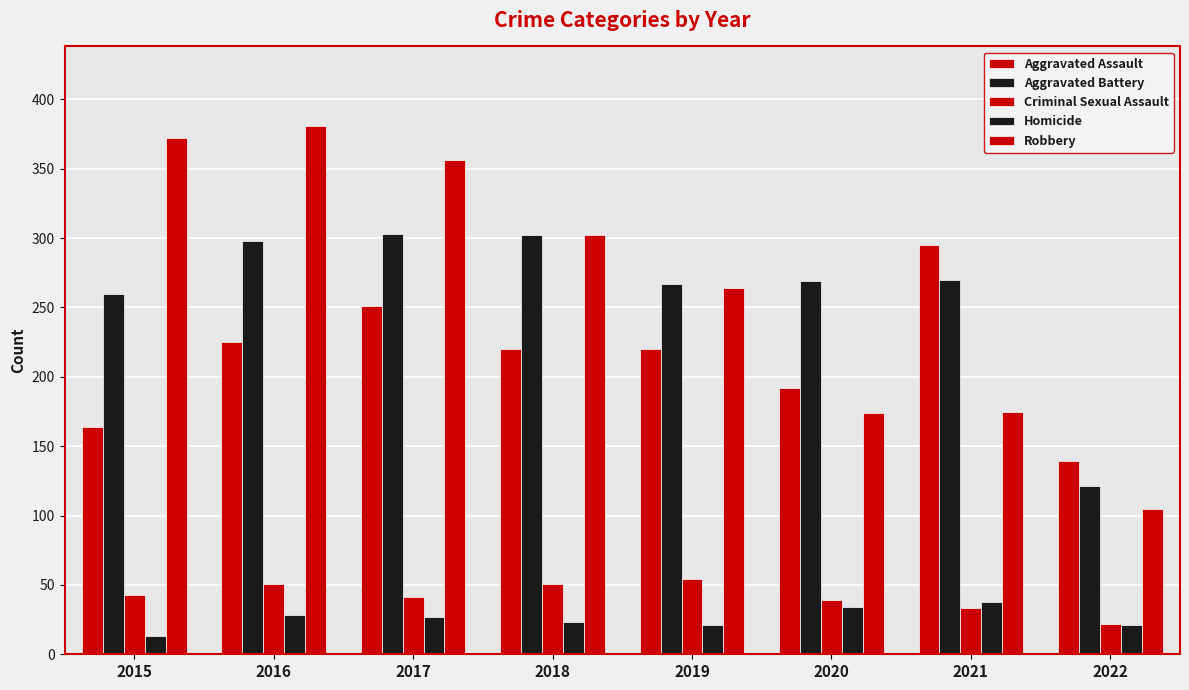

How many bars are there in total?

40